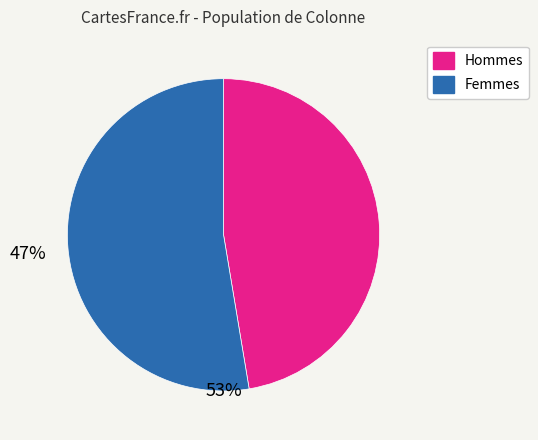

What is the smallest slice in the pie chart?

Hommes